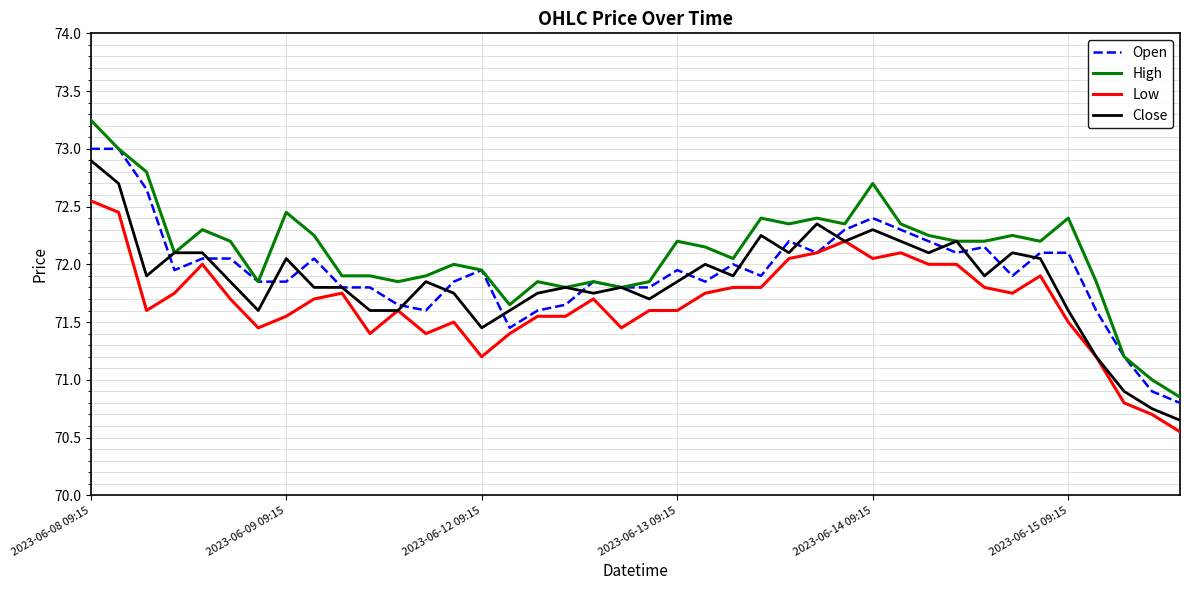

Which series has the largest total across all categories?

High